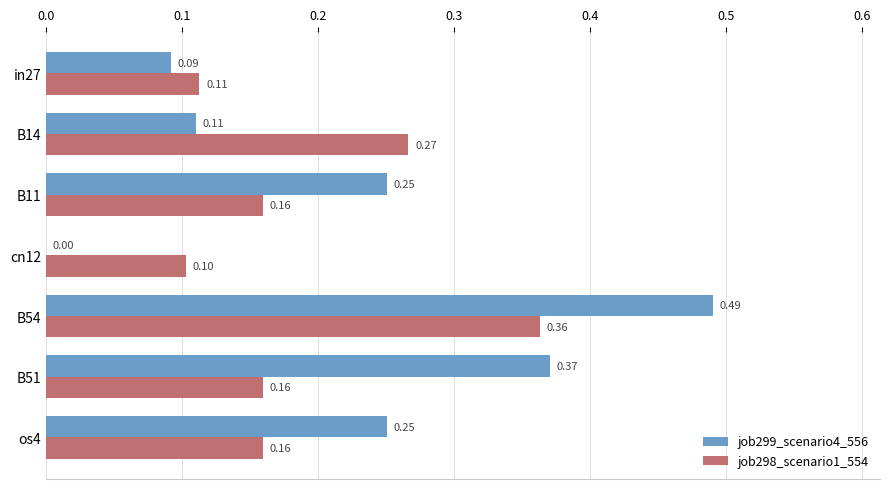

What is the sum of all job298_scenario1_554 values?

1.3